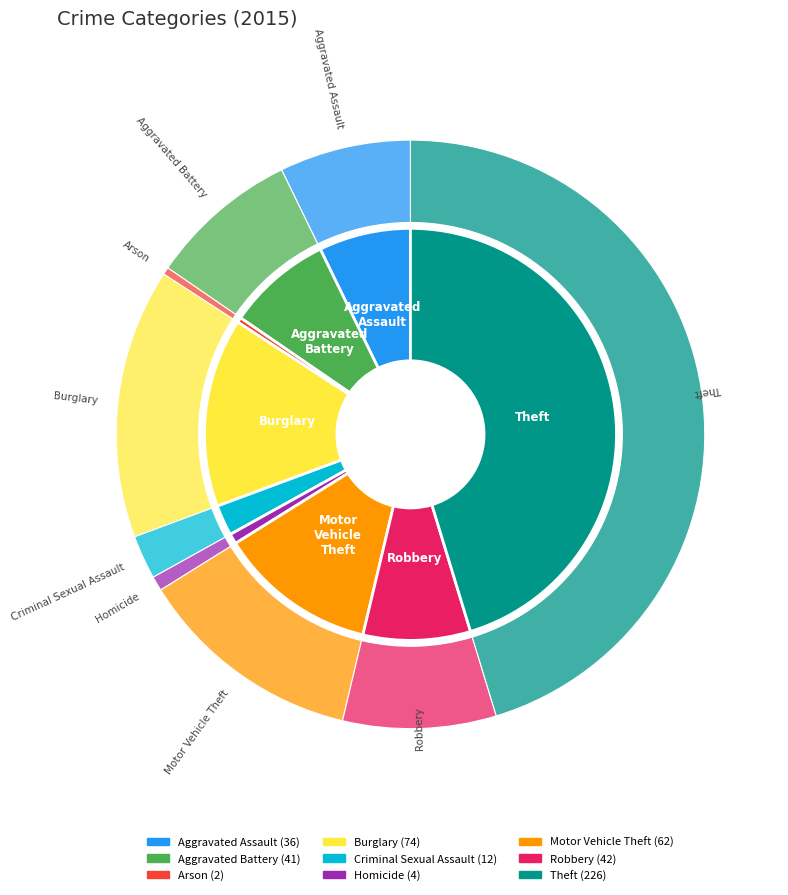

To the nearest percent, what is the combined percentage of Criminal Sexual Assault and Homicide?

3%